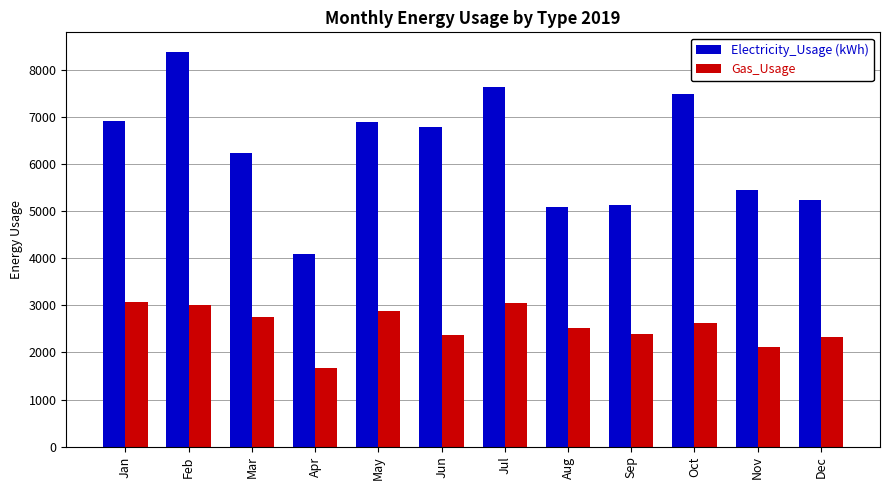

List the series in order of their peak value, highest first.

Electricity_Usage (kWh), Gas_Usage